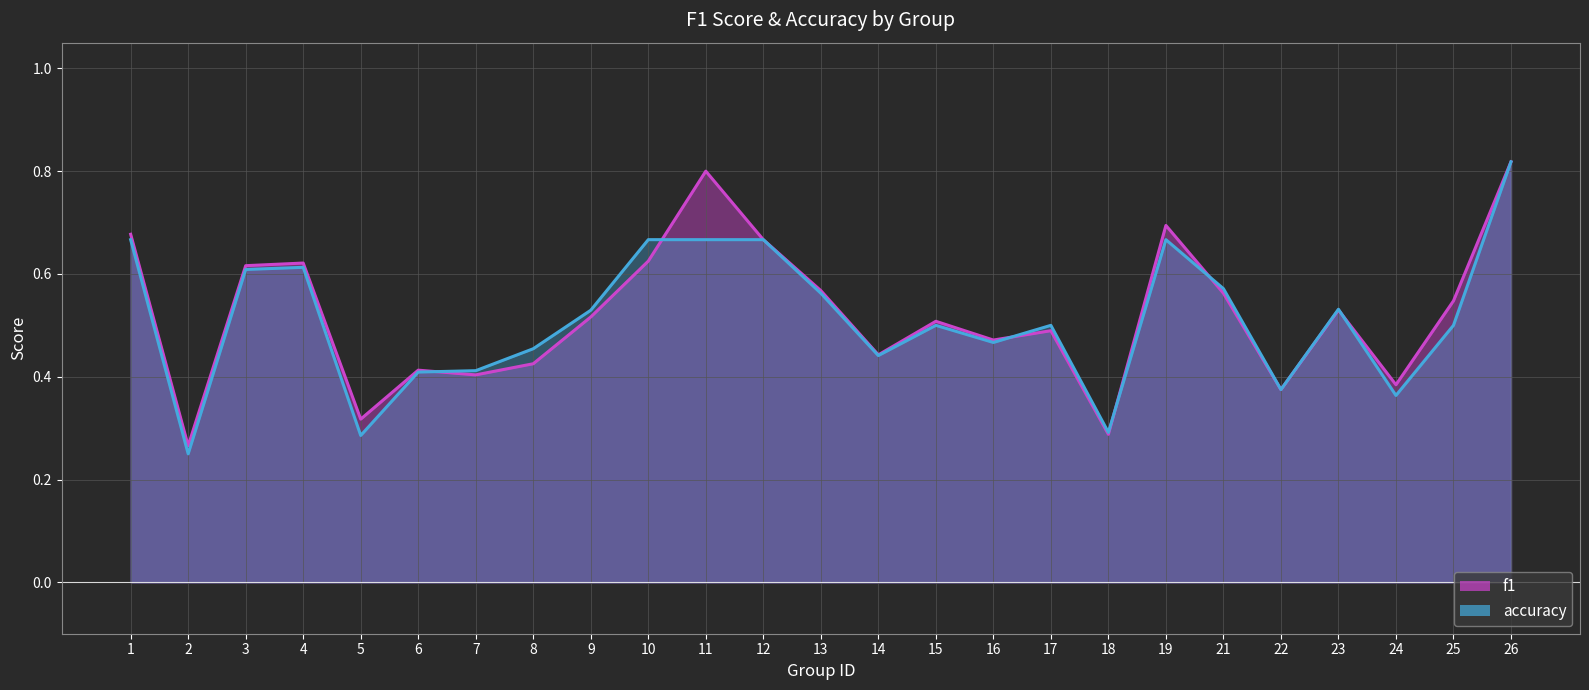

At which label is accuracy closest to 0?

2